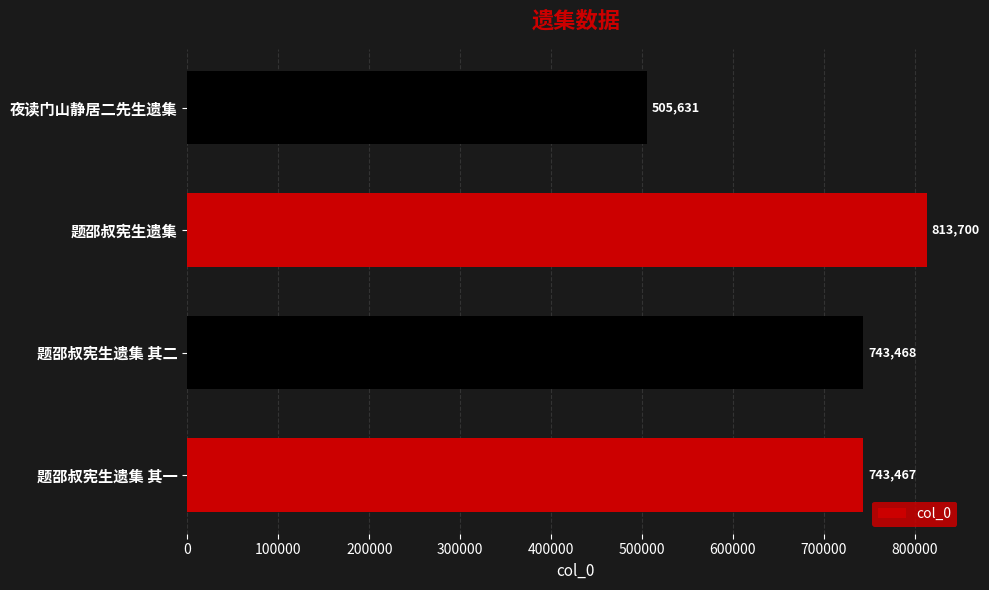

Is it true that the value at 题邵叔宪生遗集 is 813700?

True